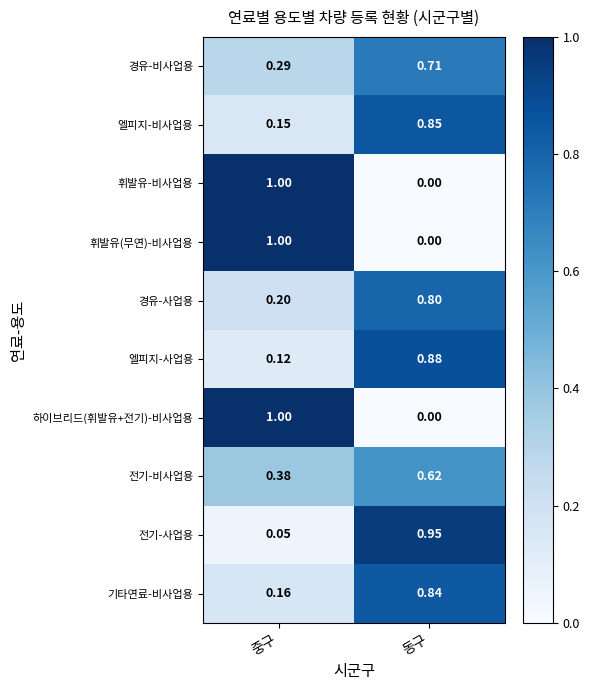

List the labels in order of 전기-사업용 value, smallest first.

중구, 동구